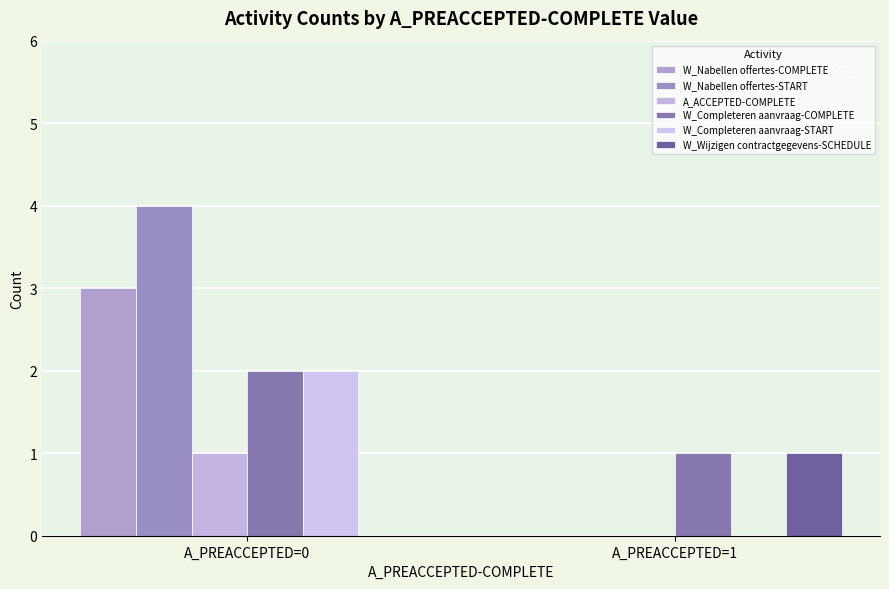

Where is W_Completeren aanvraag-COMPLETE nearest to the value 1?

A_PREACCEPTED=1